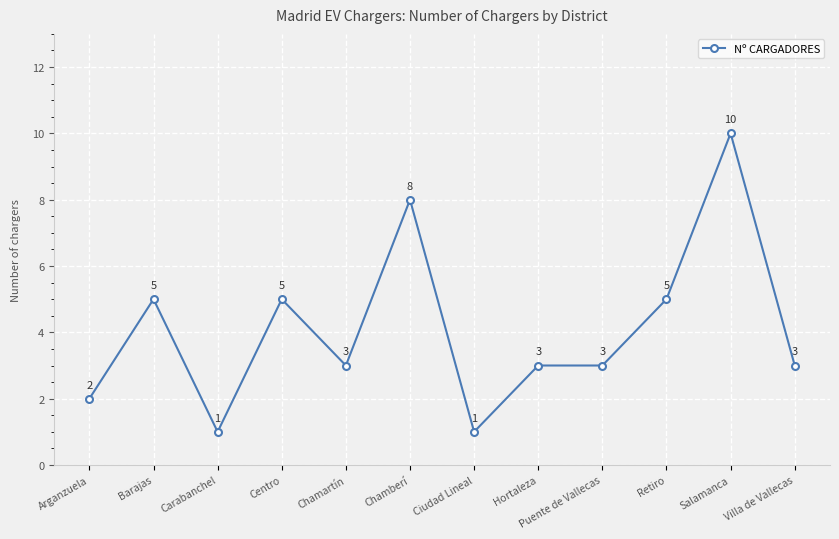

True or false: the data has more than 0 interior local peaks.

True